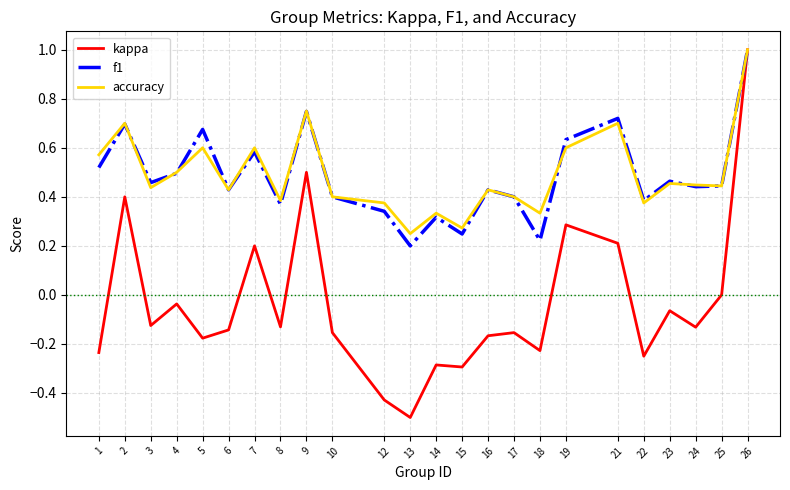

The f1 series shows 0.2 at 7. True or false?

False